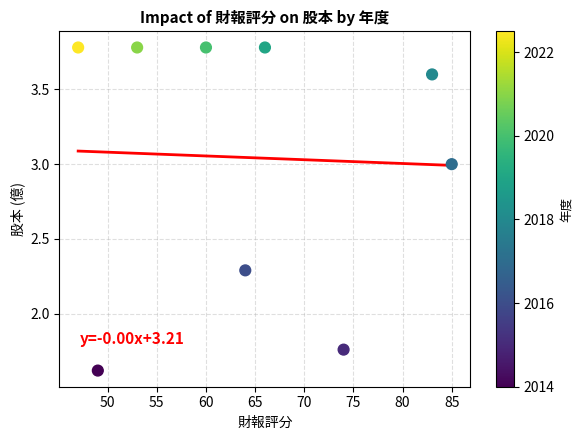

What is the average Y value?

3.0